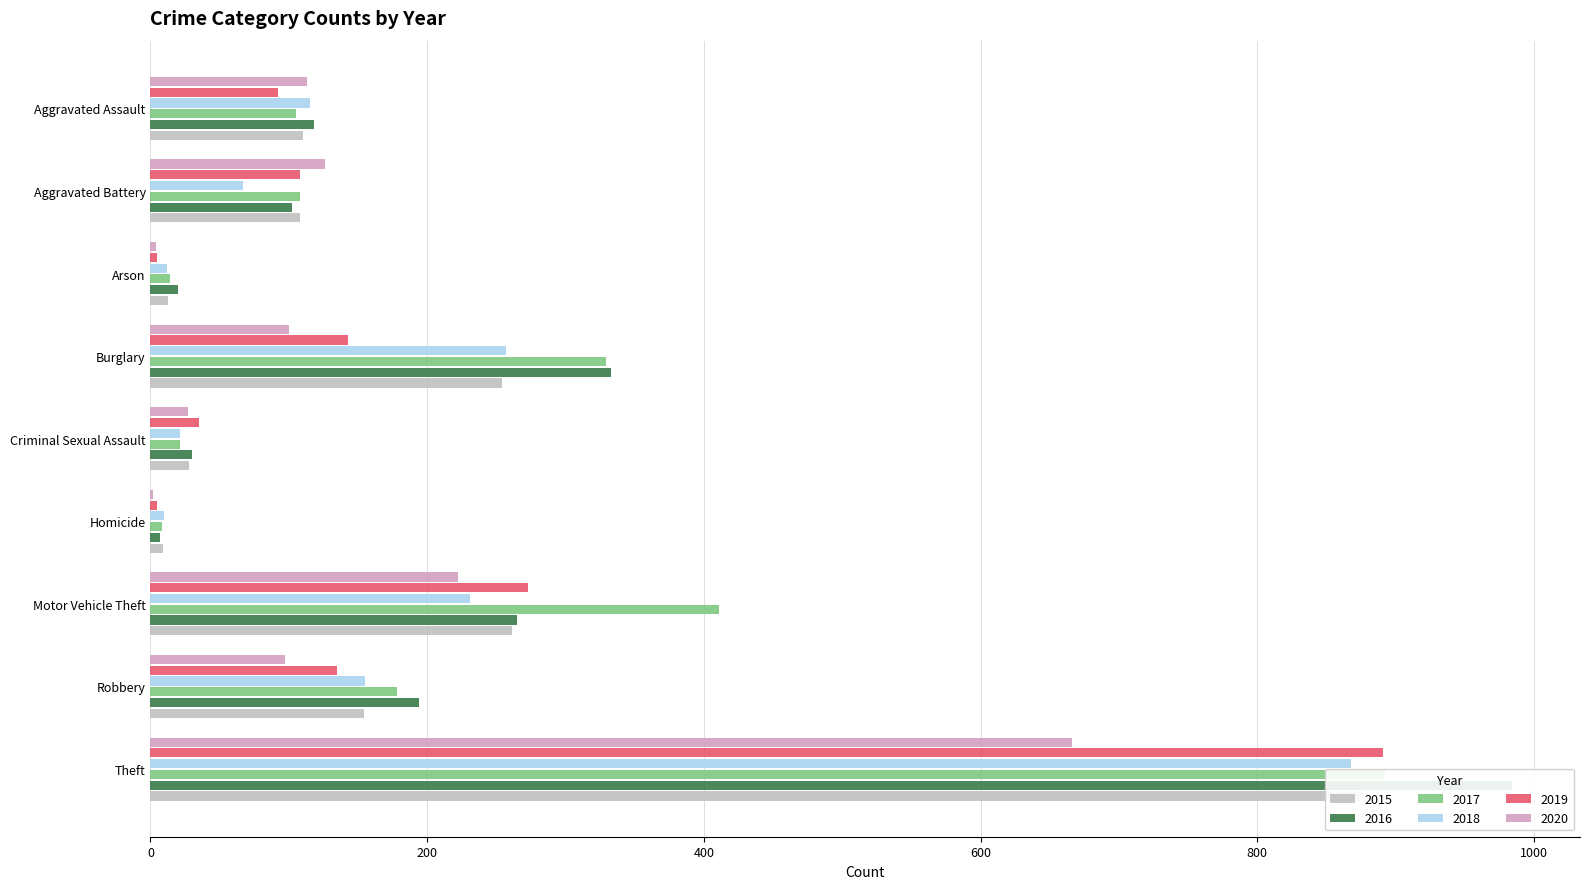

Reading left to right, extract all data points from this chart.

2015: 110	108	13	254	28	9	261	154	874
2016: 118	102	20	333	30	7	265	194	984
2017: 105	108	14	329	21	8	411	178	892
2018: 115	67	12	257	21	10	231	155	868
2019: 92	108	5	143	35	5	273	135	891
2020: 113	126	4	100	27	2	222	97	666